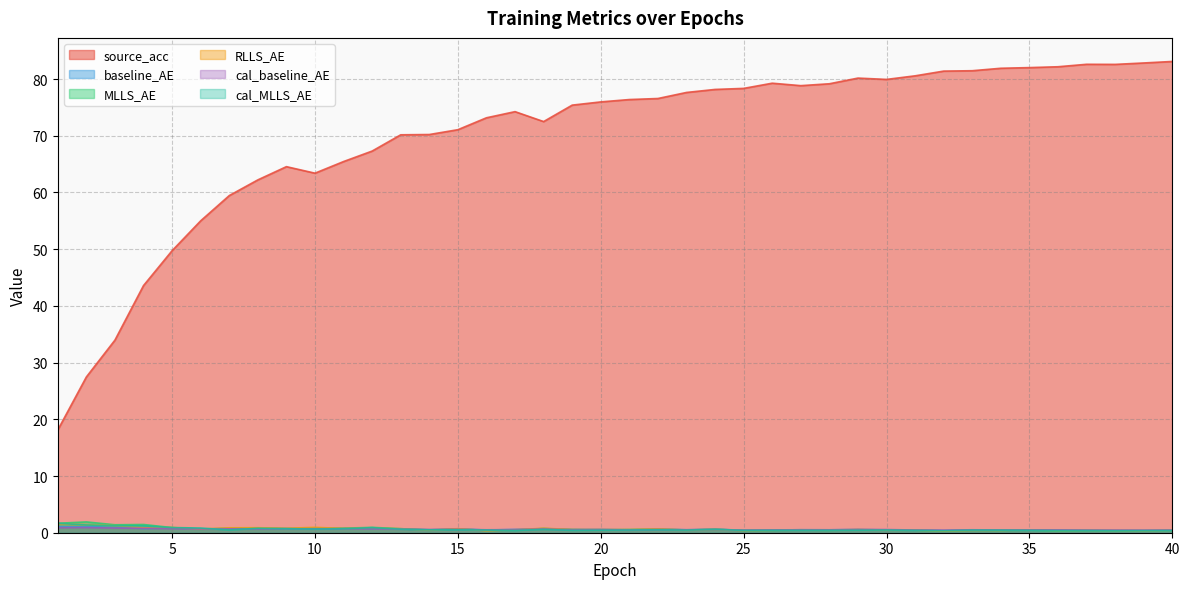

Is it true that MLLS_AE equals 0.3 at 32?

True